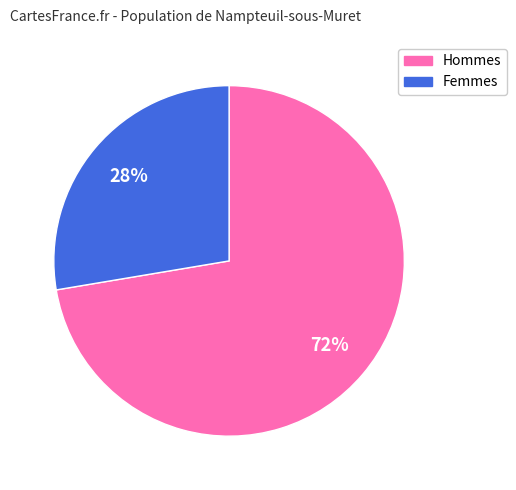

How many slices are in this pie chart?

2